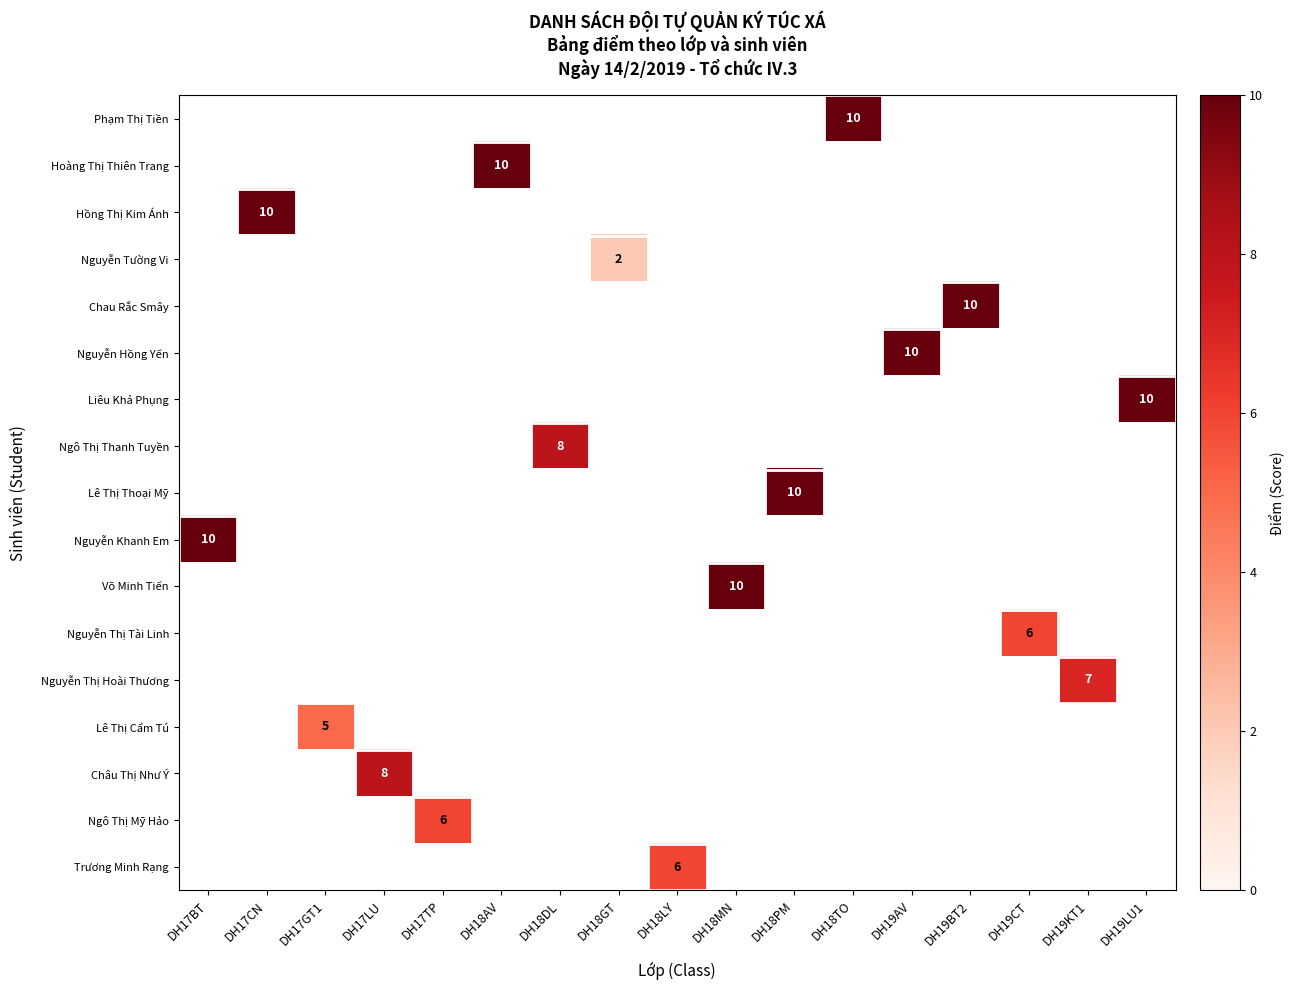

Which label corresponds to the smallest value in the chart?

DH18GT